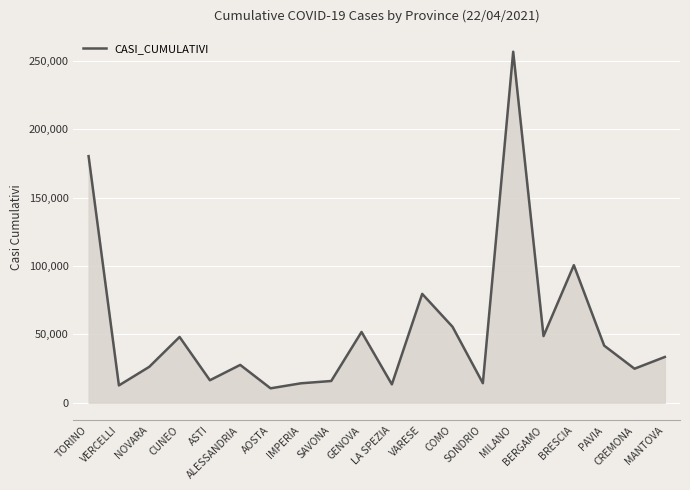

What is the smallest value displayed?

10526